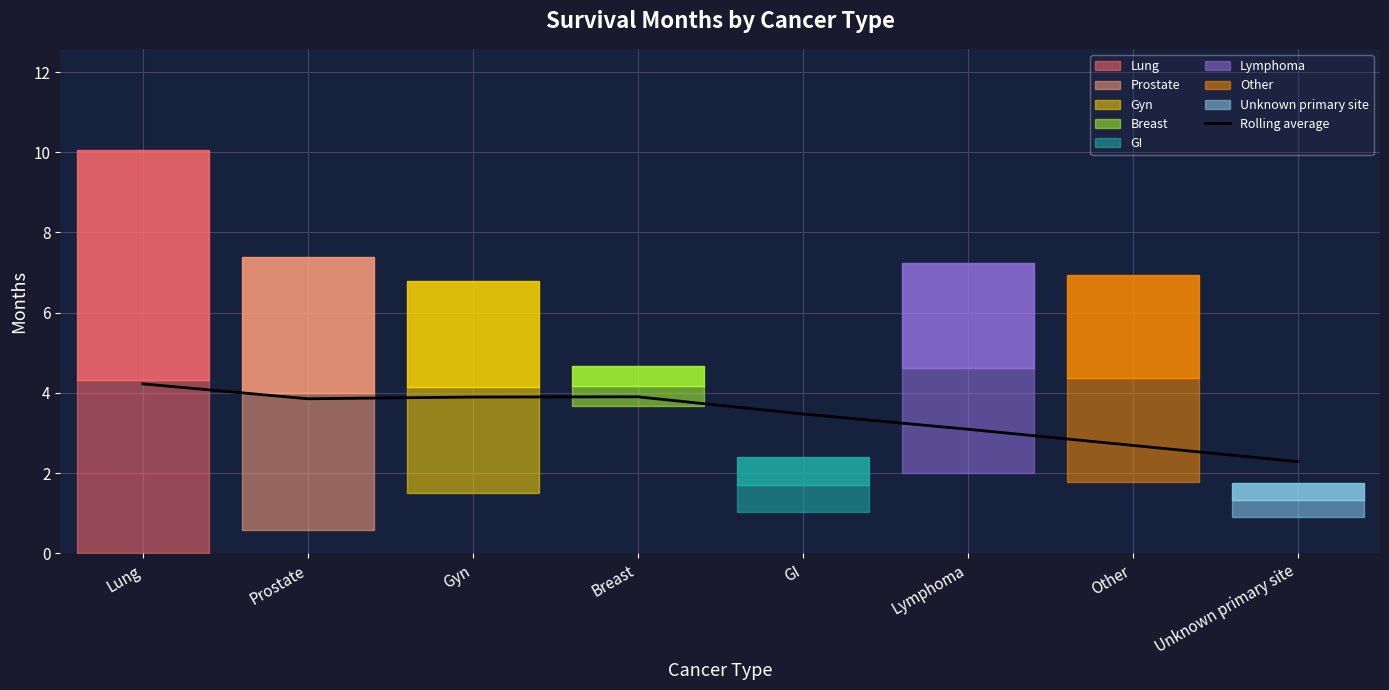

Which label corresponds to the smallest value in the chart?

Unknown primary site